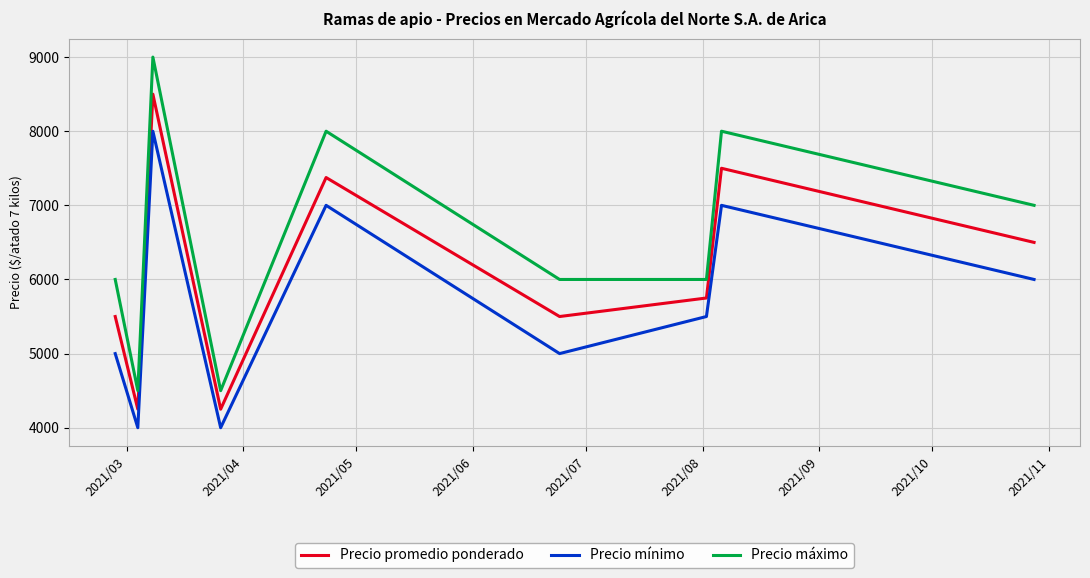

List the series in order of their peak value, lowest first.

Precio mínimo, Precio promedio ponderado, Precio máximo